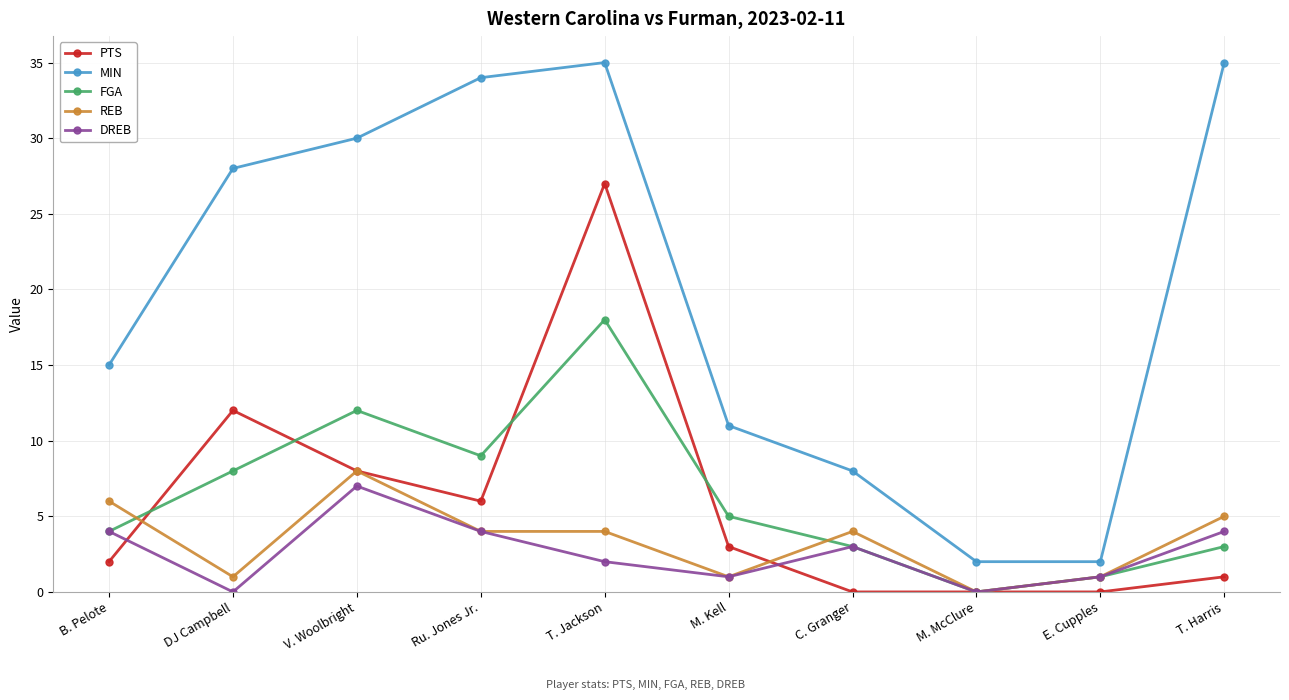

Is it true that PTS equals 6 at Ru. Jones Jr.?

True